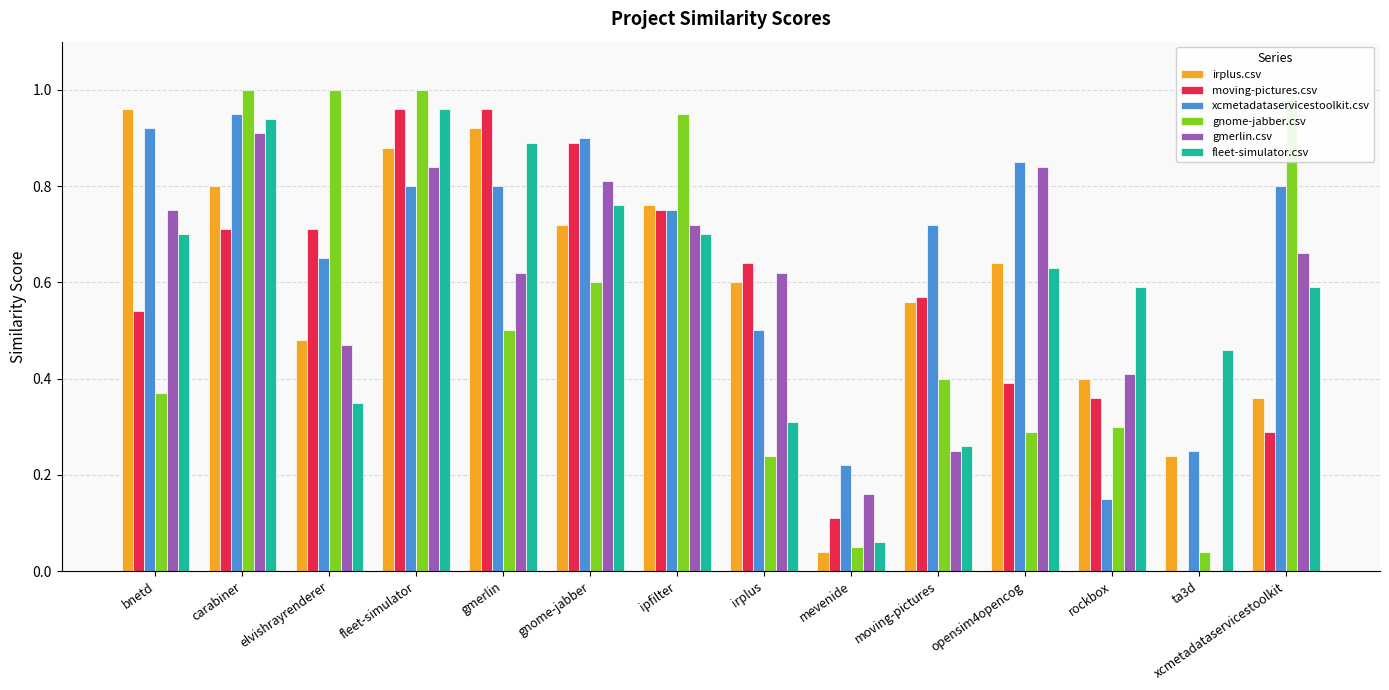

What is the sum of all xcmetadataservicestoolkit.csv values?

9.3